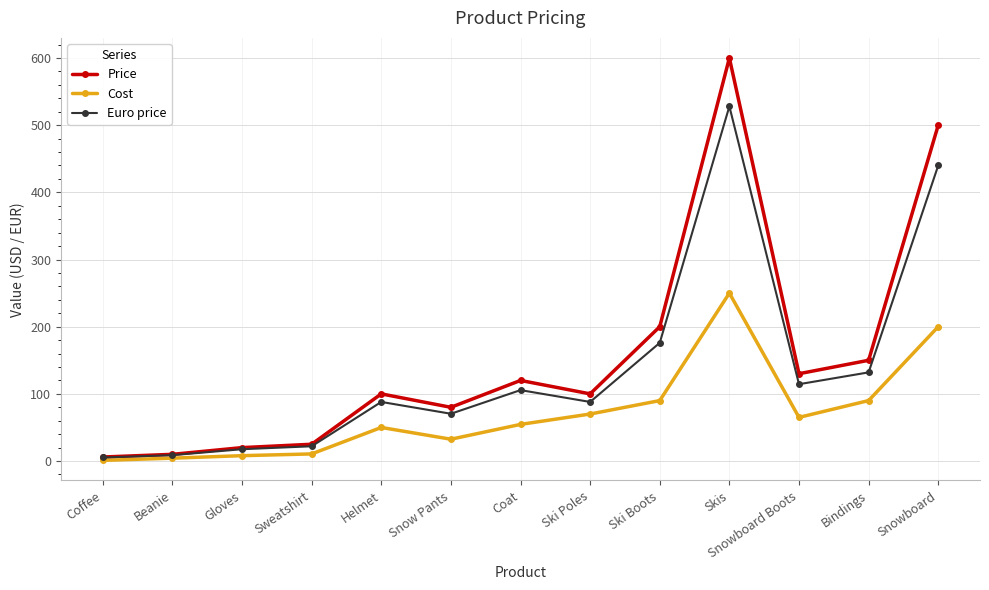

Which label corresponds to the largest value in the chart?

Skis